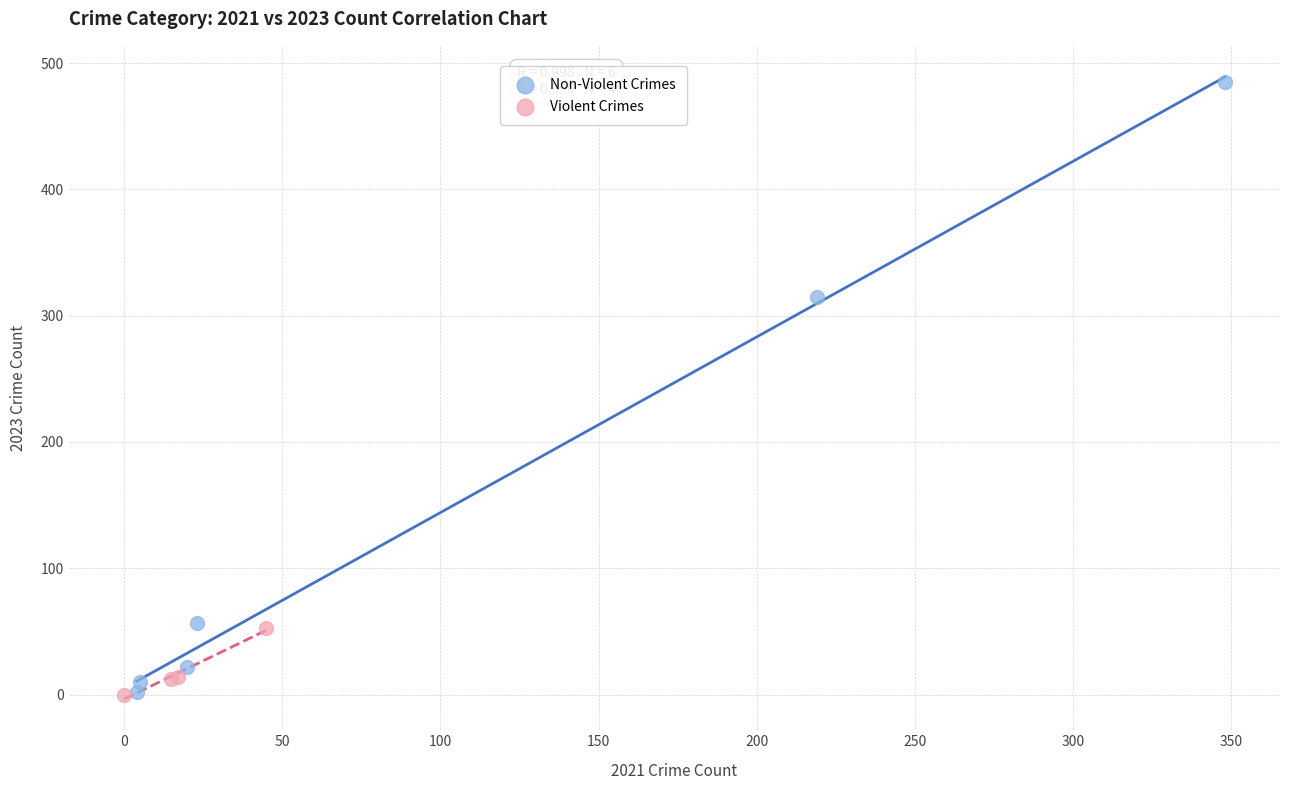

Which series has the widest spread of Y values?

Non-Violent Crimes